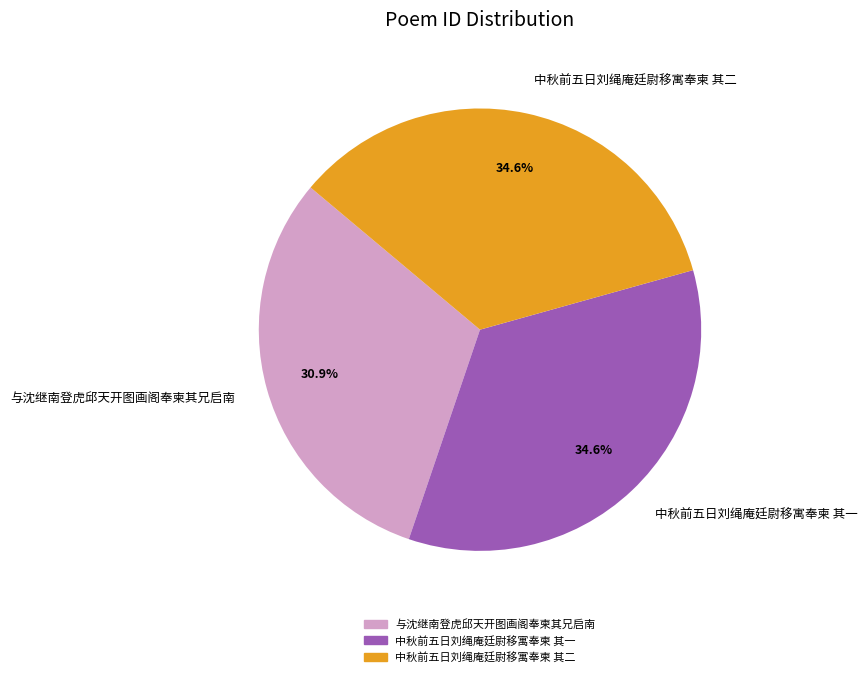

What percentage is the 与沈继南登虎邱天开图画阁奉柬其兄启南 slice, to the nearest percent?

31%